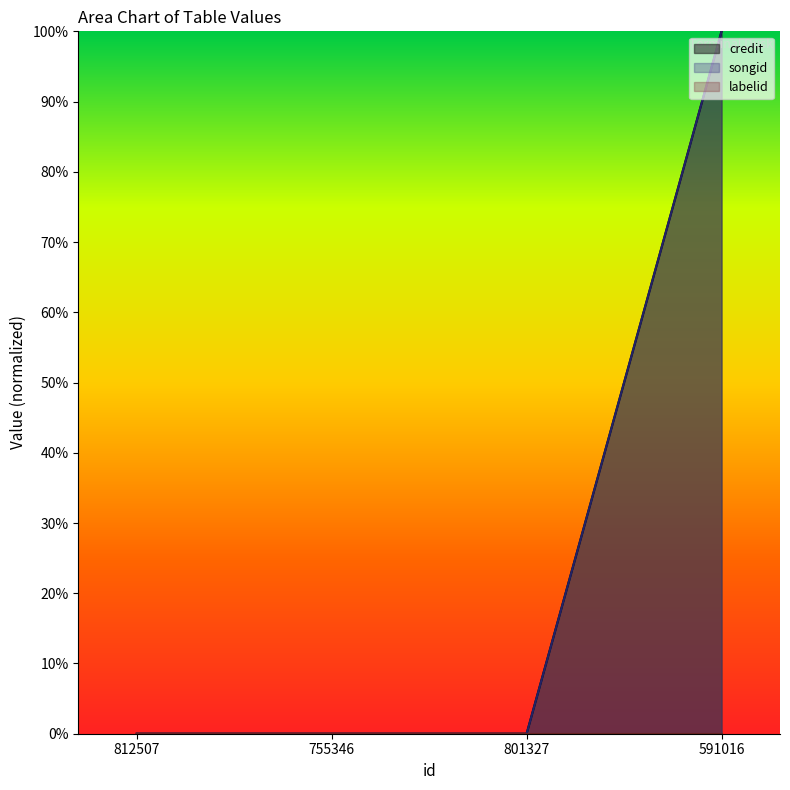

Which label corresponds to the smallest value in the chart?

812507